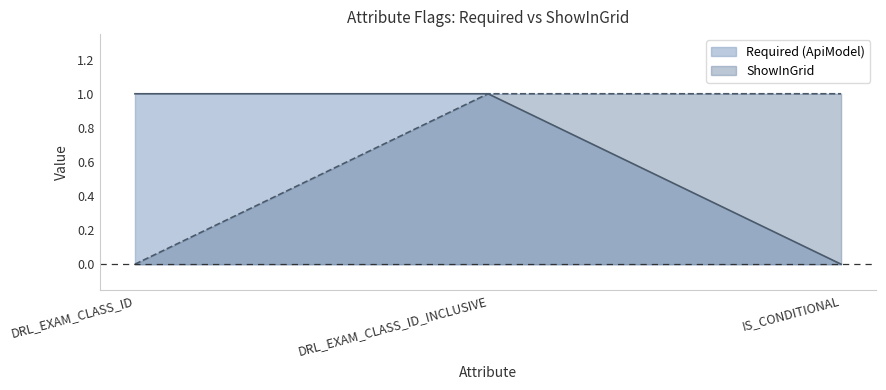

The value of ShowInGrid at IS_CONDITIONAL is 1. True or false?

True